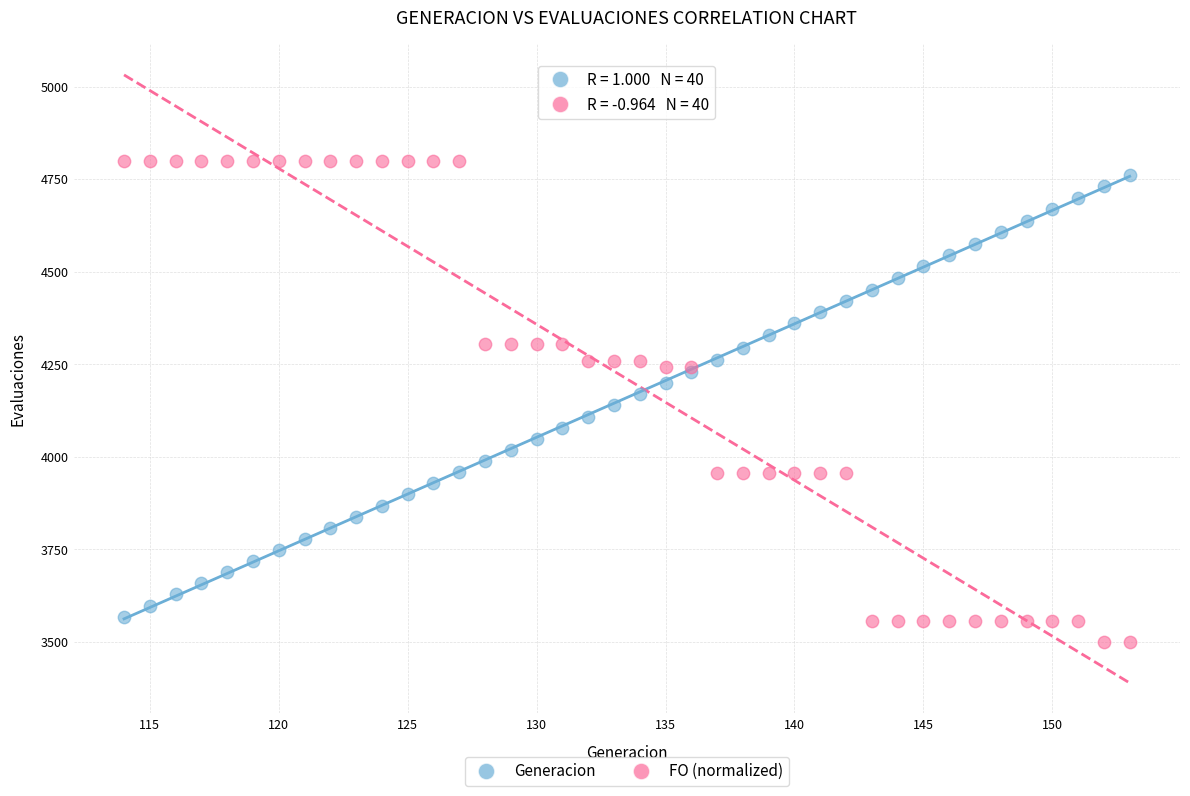

What are all the series names shown in the legend?

Generacion, FO (normalized)